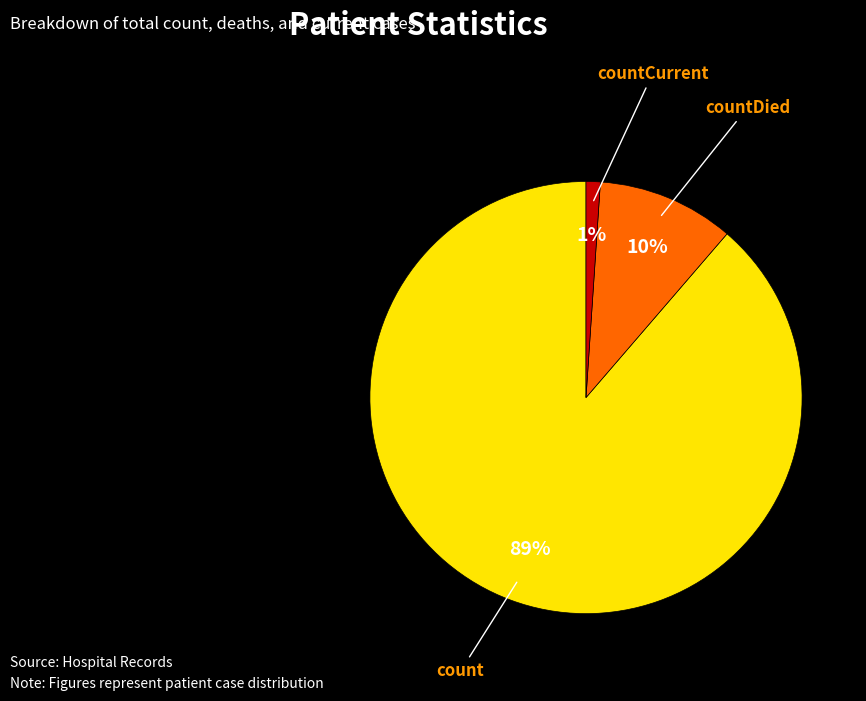

Between countDied and countCurrent, which is larger?

countDied